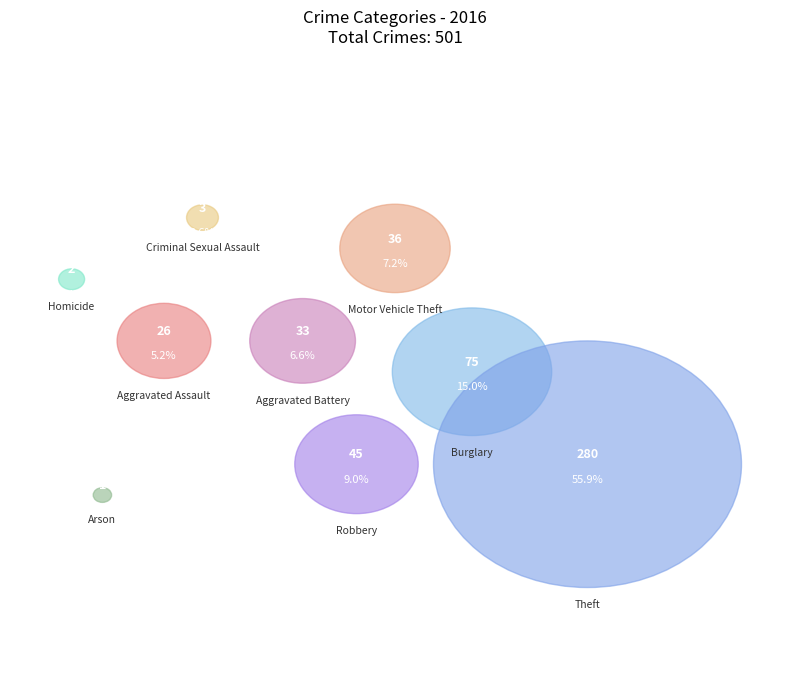

What is the change in value from Homicide to Motor Vehicle Theft?

+34